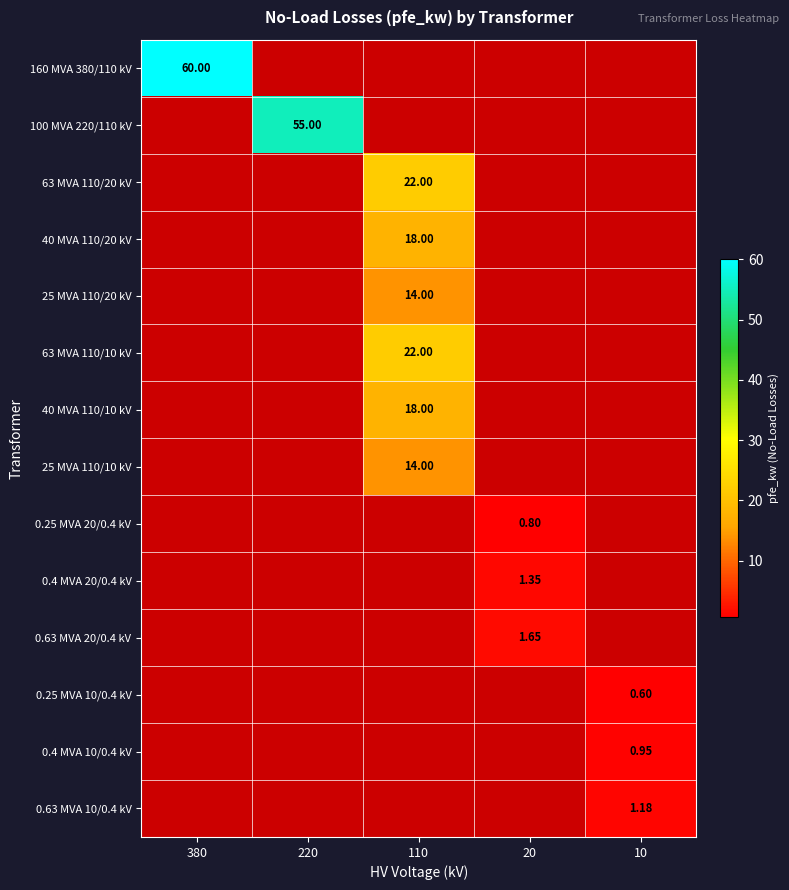

At which category does the chart reach its peak across all series?

380